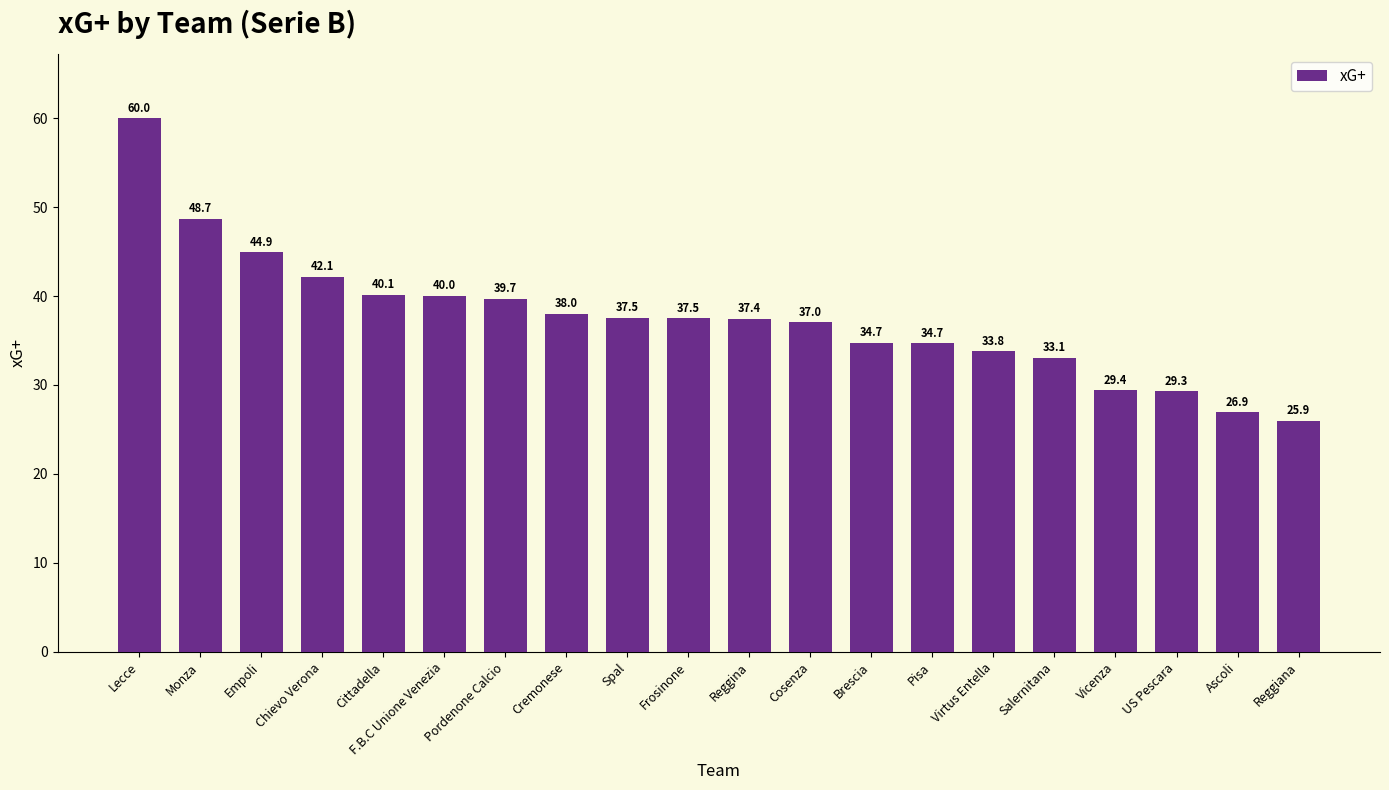

At which category does the chart reach its minimum across all series?

Reggiana